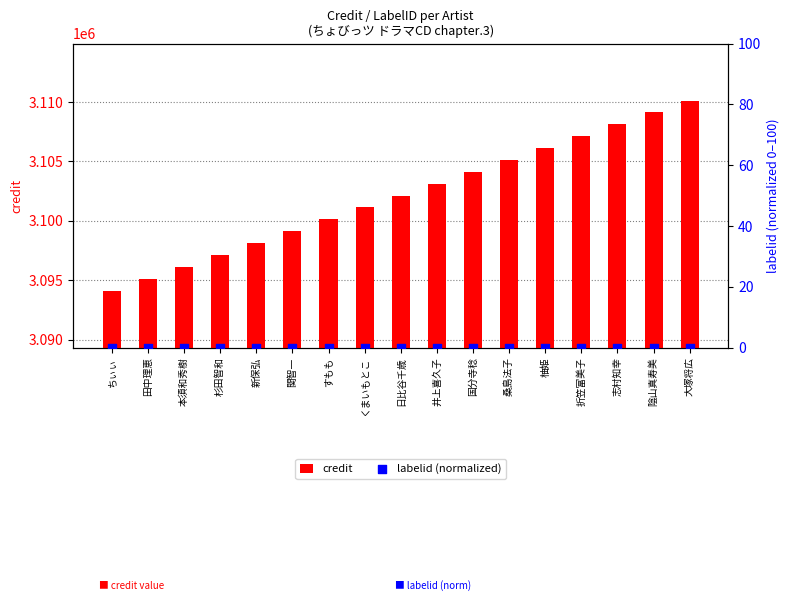

What are all the series names shown in the legend?

credit, labelid (normalized)